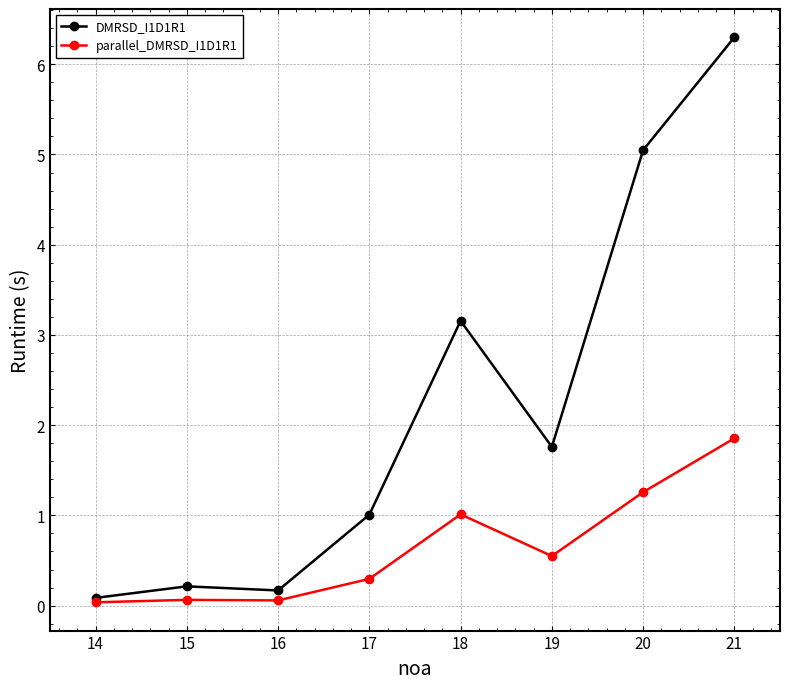

Does the chart have visible grid lines?

Yes